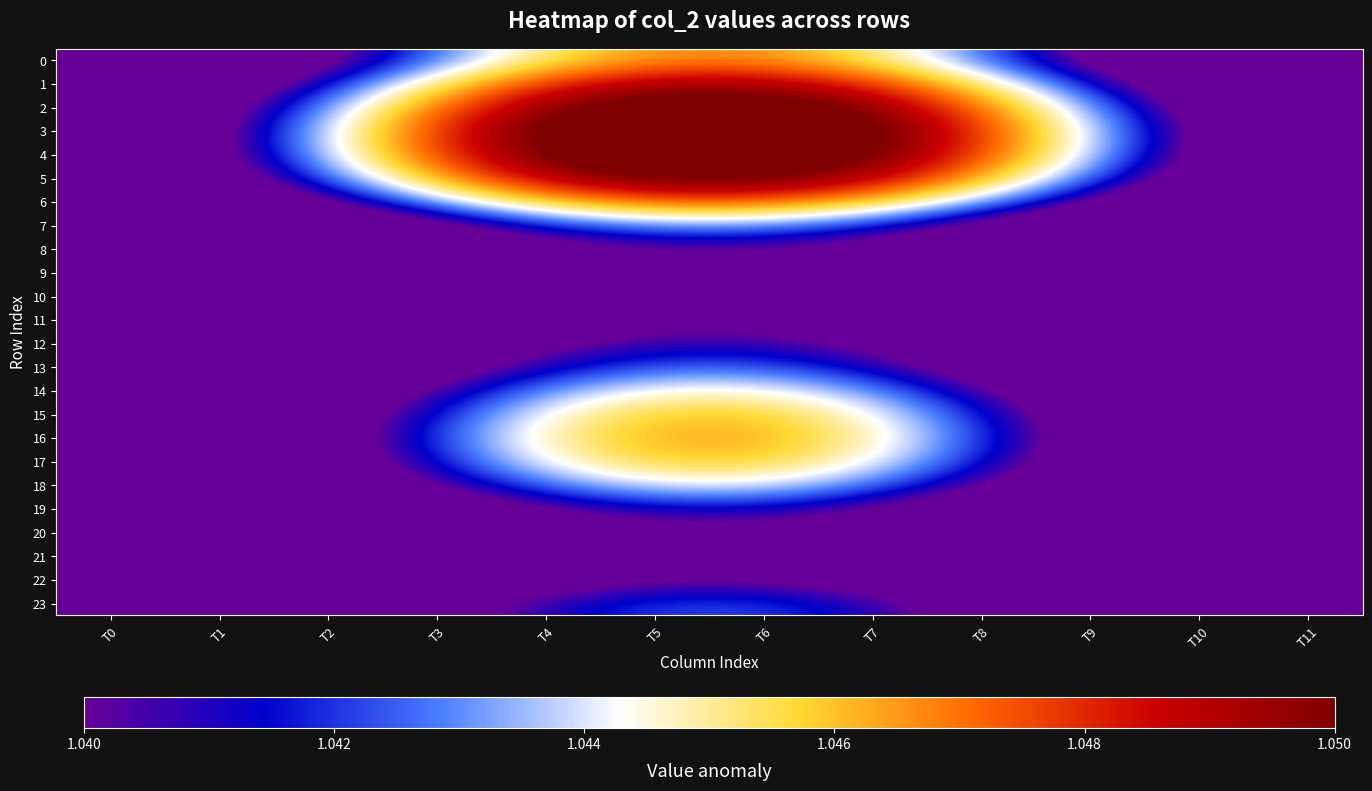

Count the number of data series in this chart.

24